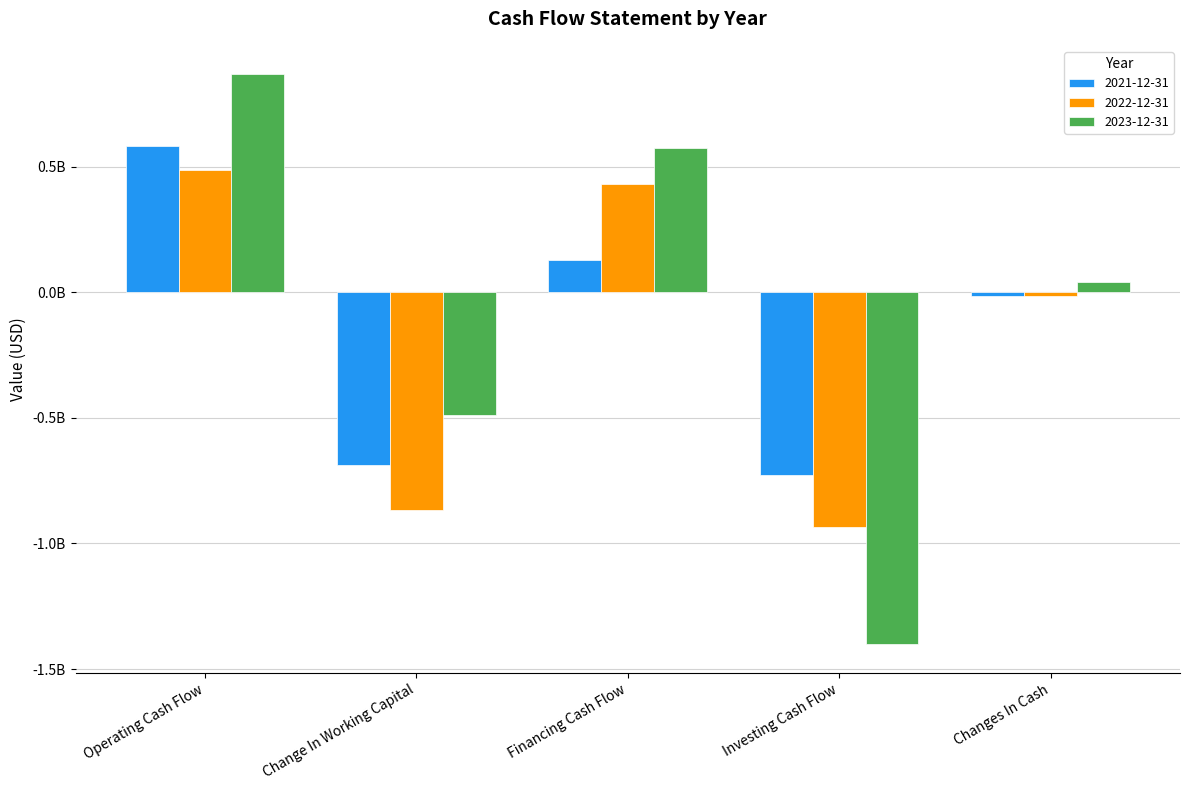

What is the value of the 2023-12-31 bar at the 1st from the left?

867000000